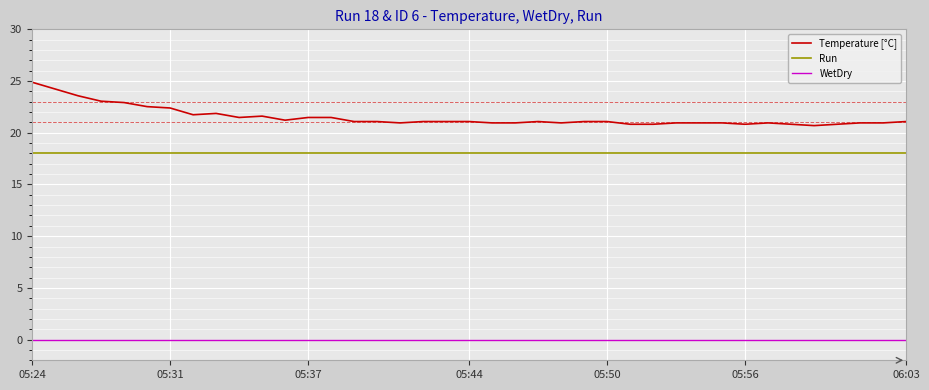

What are all the series names shown in the legend?

Temperature [°C], Run, WetDry